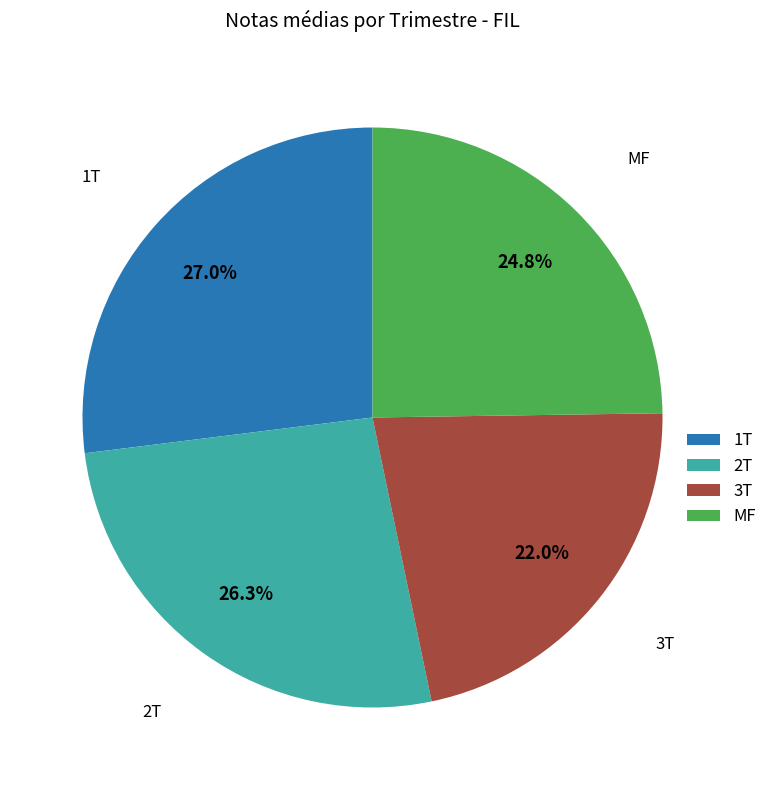

Is it true that MF is 25% of the pie?

True